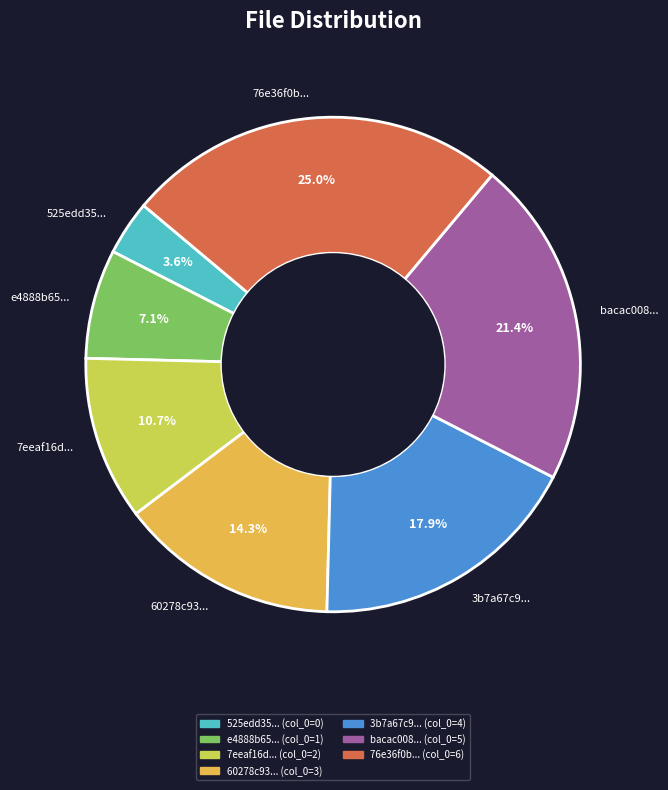

What is the smallest slice in the pie chart?

525edd35...